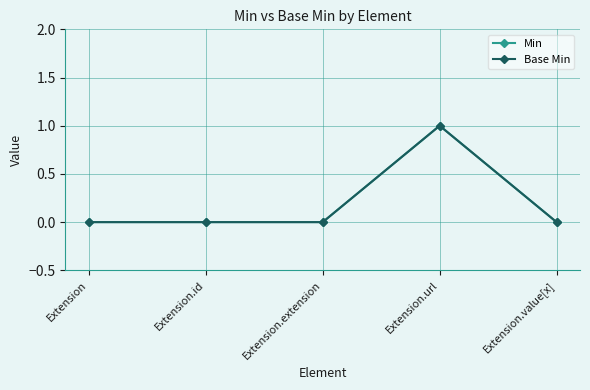

Which category has the lowest value in the Base Min series?

Extension